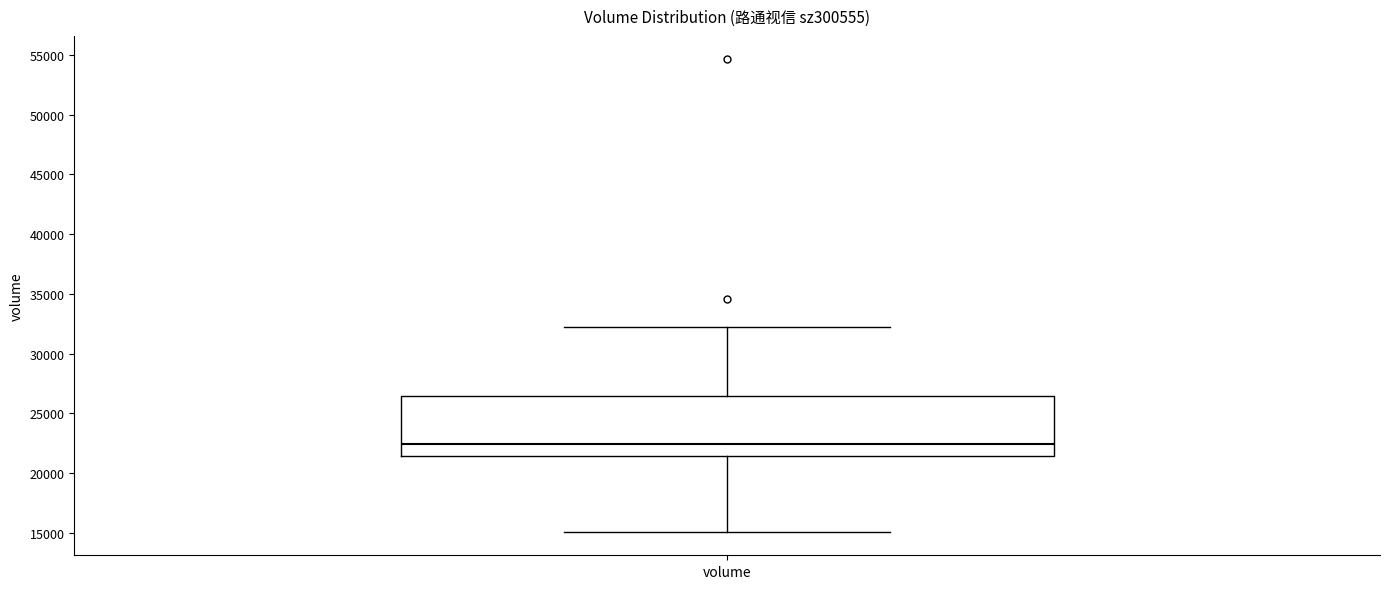

Where is the lower edge of the box for volume on the y-axis? The values are not printed on the chart, so give them approximately, as read against the axis.

21500